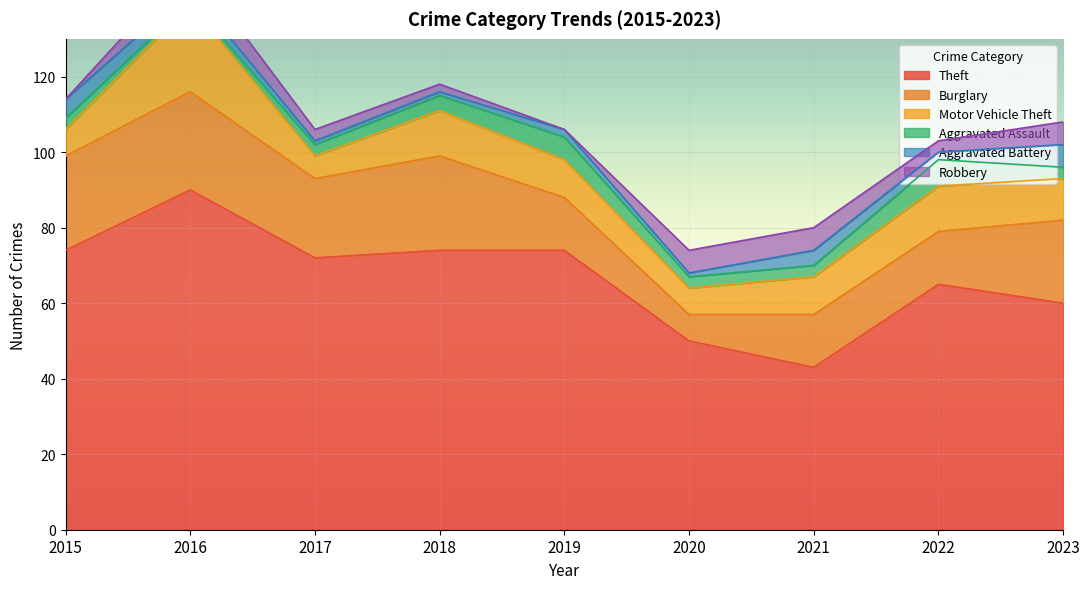

What is the difference between the maximum and minimum values in the Motor Vehicle Theft series?

17